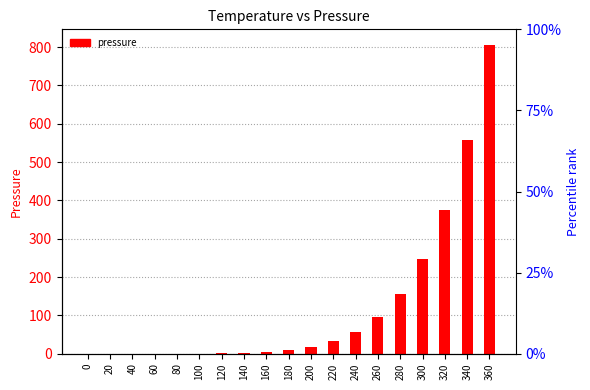

What is the average value?

124.3